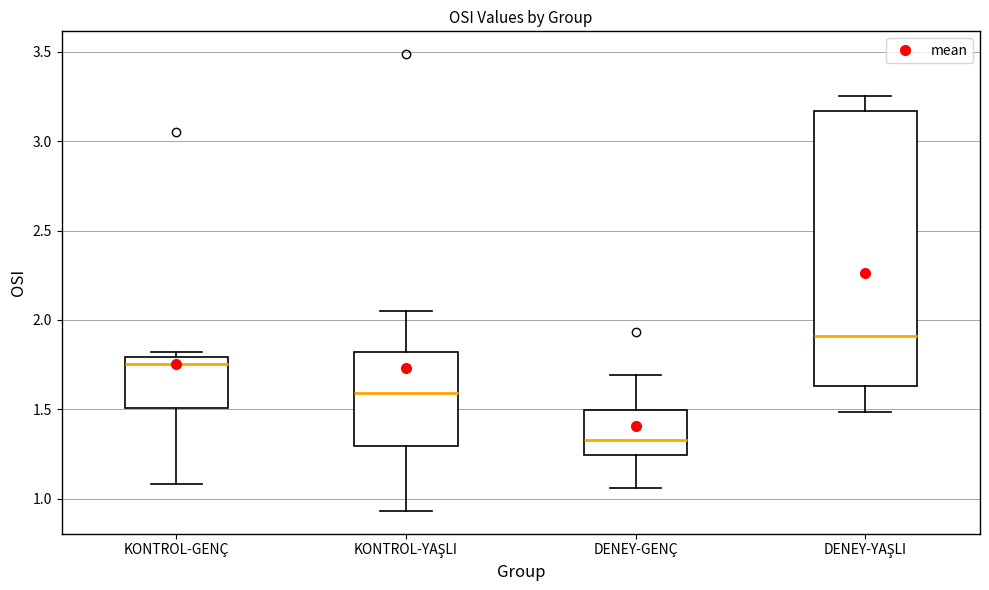

Reading left to right, transcribe this box plot: for each box, give where its median line is, the range the box spans, and where its two whiskers end, as read against the y-axis. The values are not printed on the chart, so give them approximately, as read against the axis.

KONTROL-GENÇ: median 1.75, box 1.50 to 1.80, whiskers 1.10 to 1.80 (just above the box's upper edge)
KONTROL-YAŞLI: median 1.60, box 1.30 to 1.80, whiskers 0.95 to 2.05
DENEY-GENÇ: median 1.35, box 1.25 to 1.50, whiskers 1.05 to 1.70
DENEY-YAŞLI: median 1.90, box 1.65 to 3.15, whiskers 1.50 to 3.25